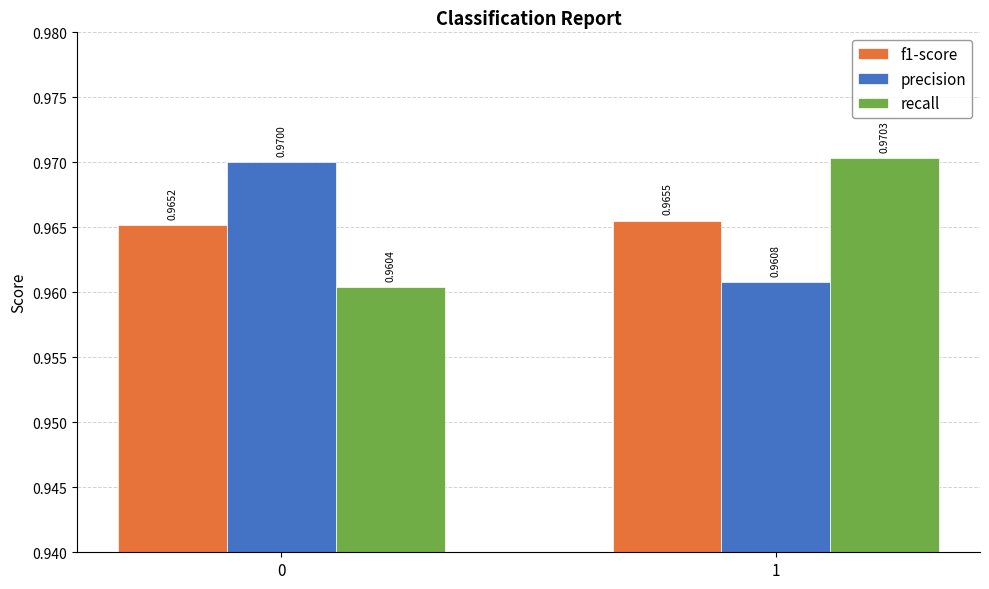

Which series has the largest total across all categories?

precision